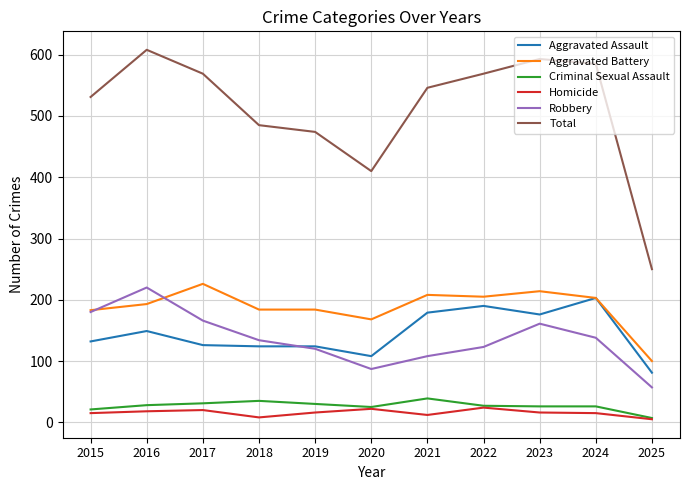

True or false: Robbery and Homicide intersect in this chart.

False